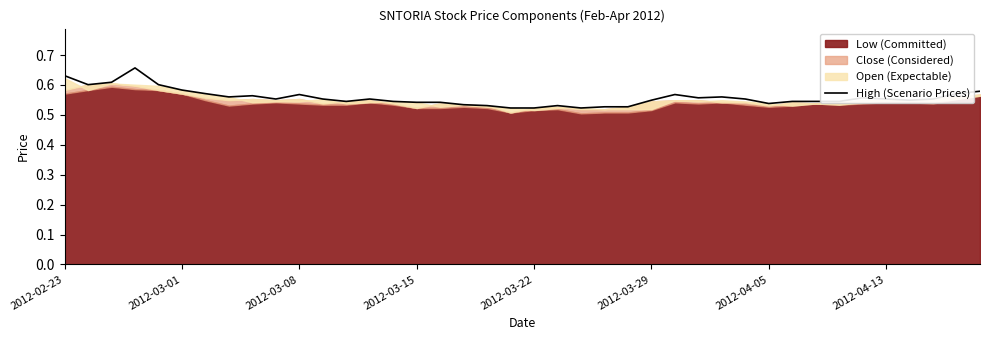

What is the minimum value shown in the chart?

0.5